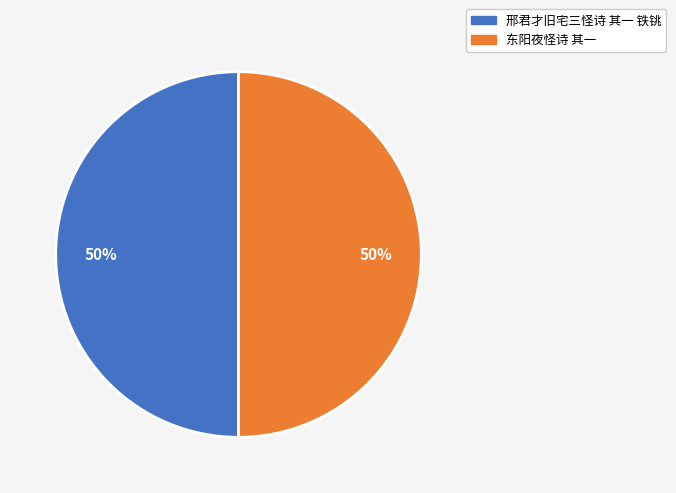

Count the number of slices in the pie.

2